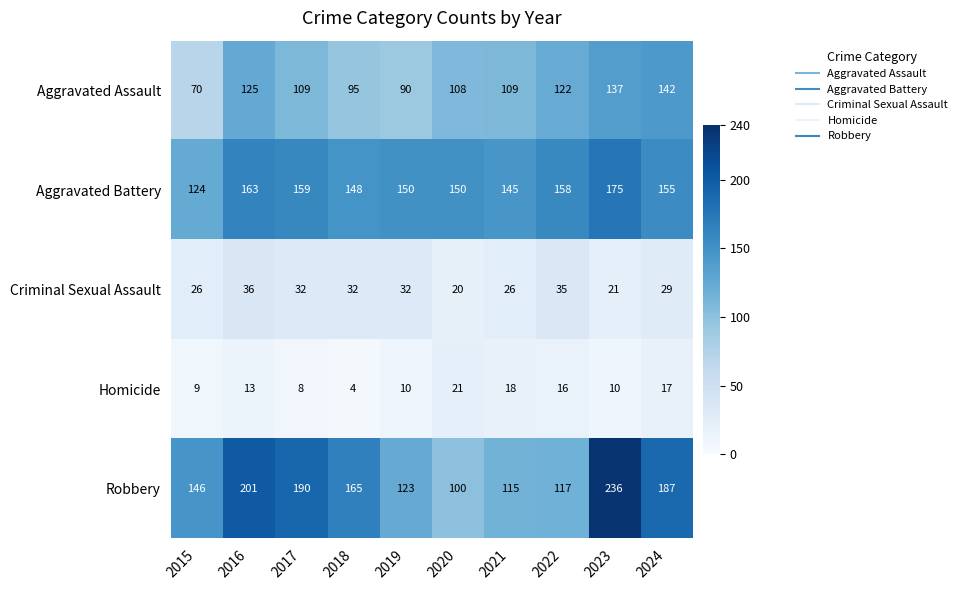

Is the value of Robbery at 2023 greater than the value of Aggravated Battery at 2021?

Yes